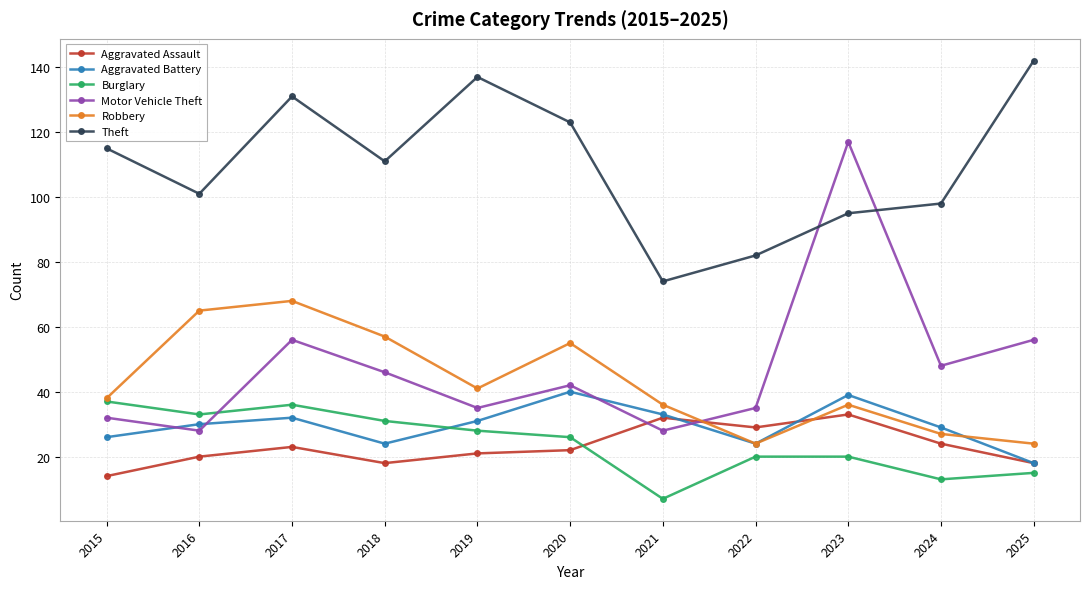

What is the difference between the maximum and minimum values in the Burglary series?

30